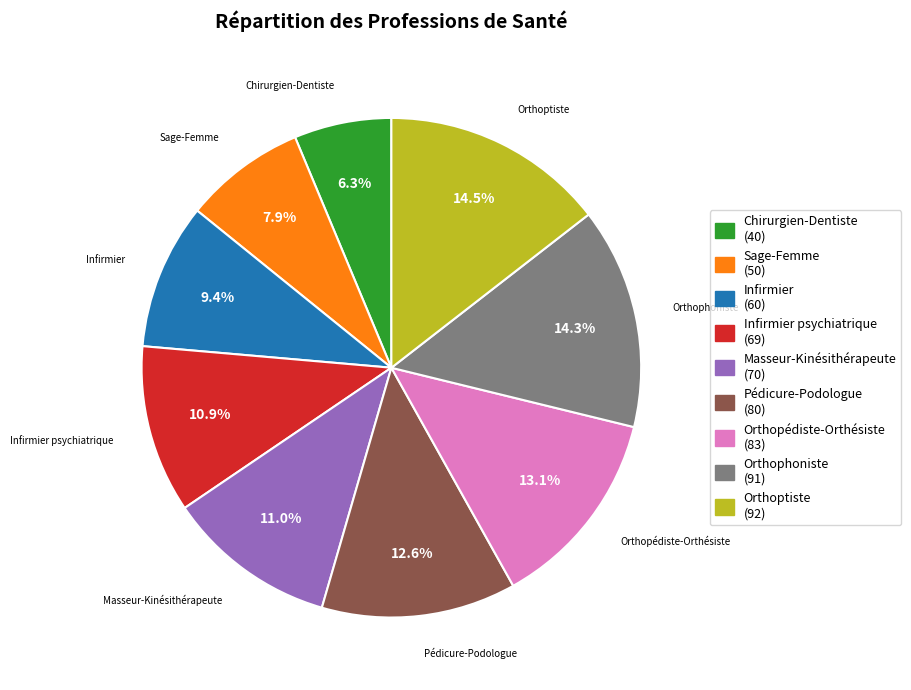

Is there a majority slice in this chart?

No